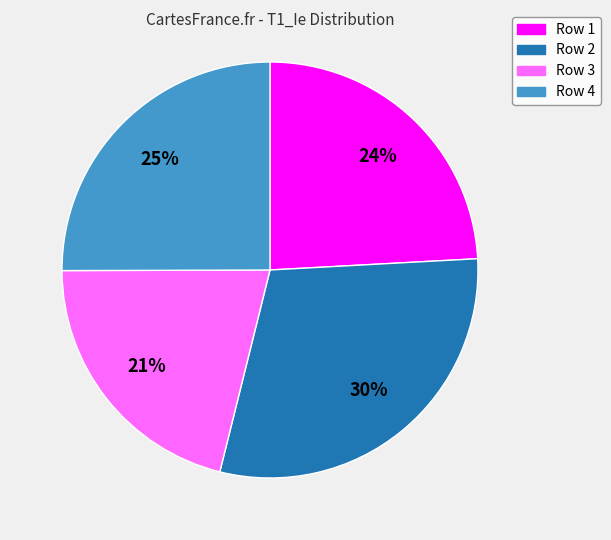

Is there a majority slice in this chart?

No